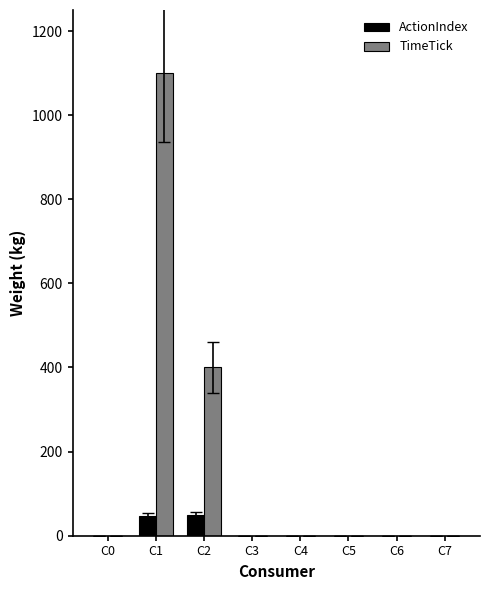

What is the maximum value shown in the chart?

1100